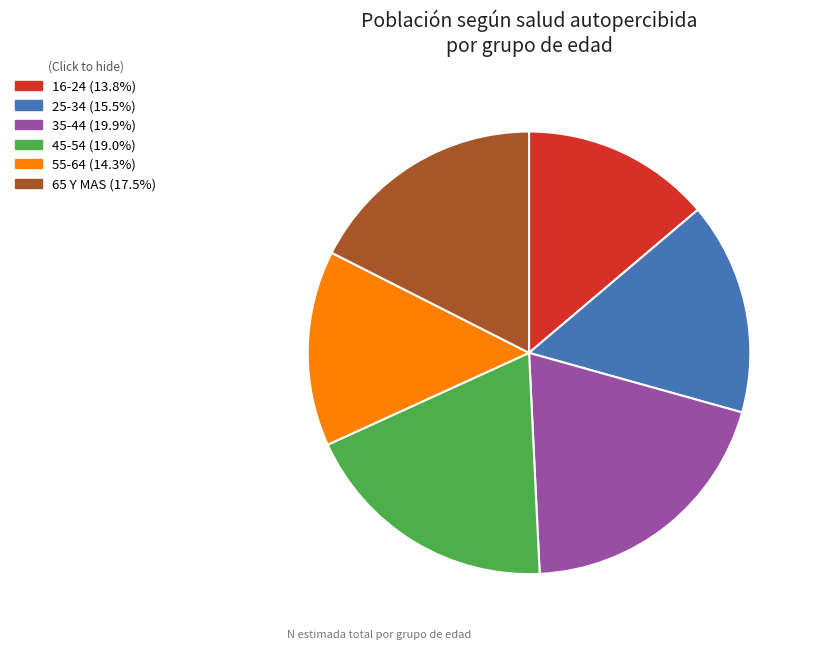

Which slice is the largest?

35-44